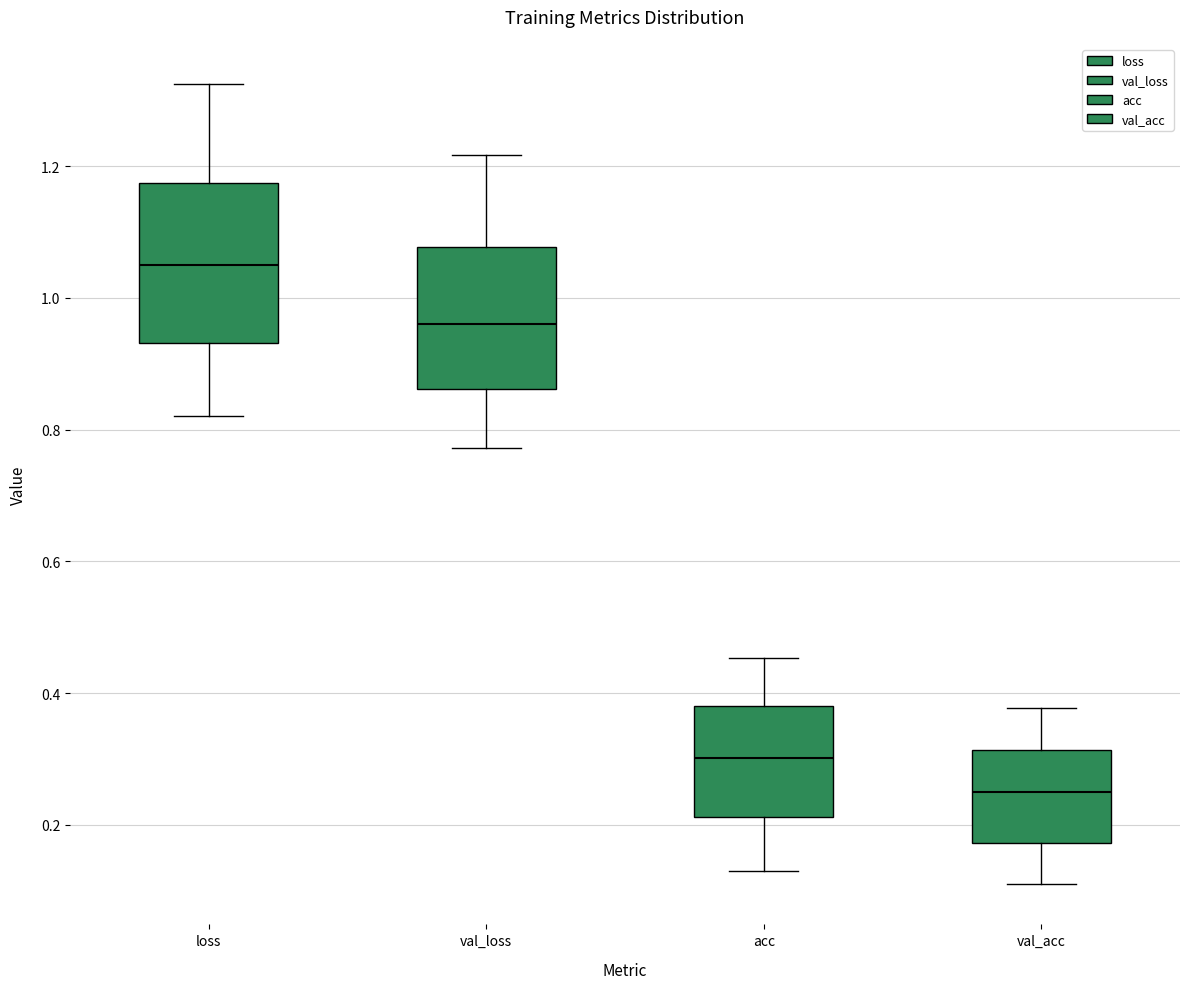

Reading left to right, transcribe this box plot: for each box, give where its median line is, the range the box spans, and where its two whiskers end, as read against the y-axis. The values are not printed on the chart, so give them approximately, as read against the axis.

loss: median 1.04, box 0.94 to 1.18, whiskers 0.82 to 1.32
val_loss: median 0.96, box 0.86 to 1.08, whiskers 0.78 to 1.22
acc: median 0.30, box 0.22 to 0.38, whiskers 0.14 to 0.46
val_acc: median 0.26, box 0.18 to 0.32, whiskers 0.10 to 0.38